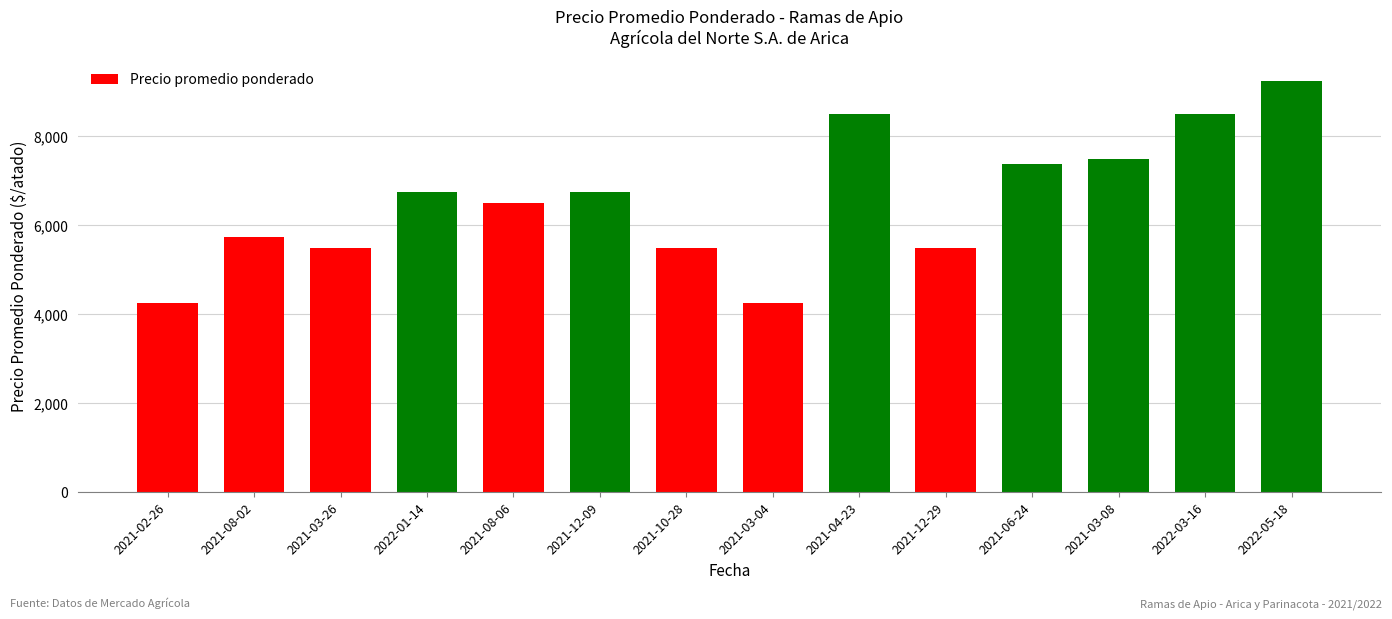

What is the change in value from 2021-03-26 to 2021-03-08?

+2000